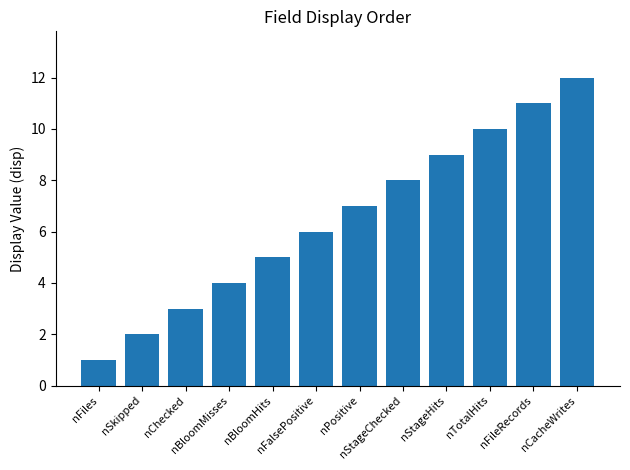

What is the difference between the second highest and second lowest values?

9